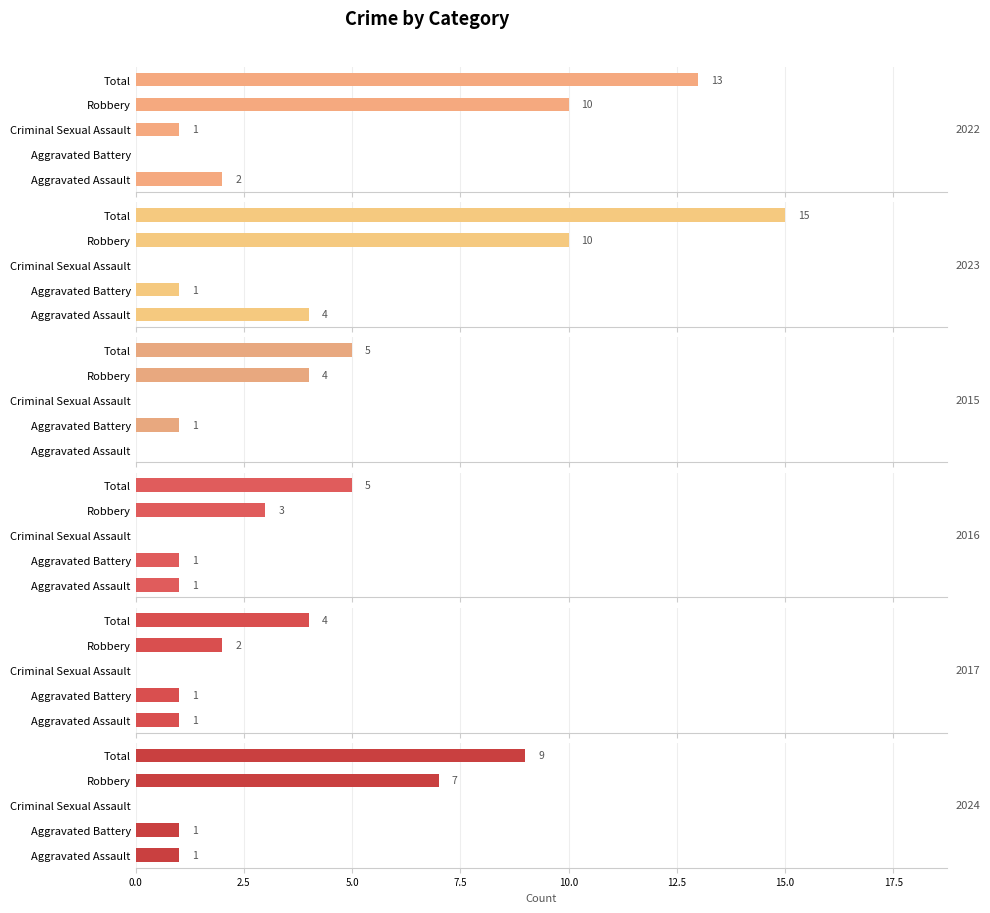

Reading right to left, transcribe all the data shown in this chart.

2022: 13	10	1	0	2
2023: 15	10	0	1	4
2015: 5	4	0	1	0
2016: 5	3	0	1	1
2017: 4	2	0	1	1
2024: 9	7	0	1	1